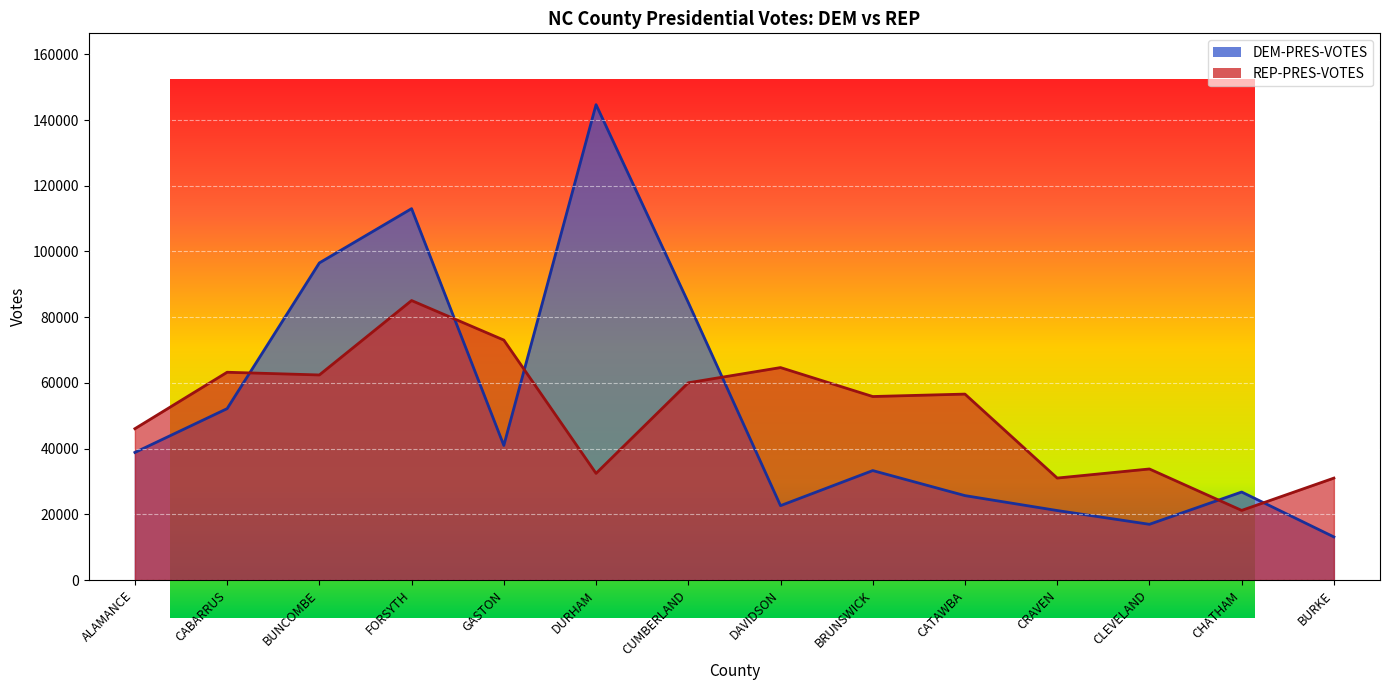

Does the chart display data point markers on the line(s)?

No